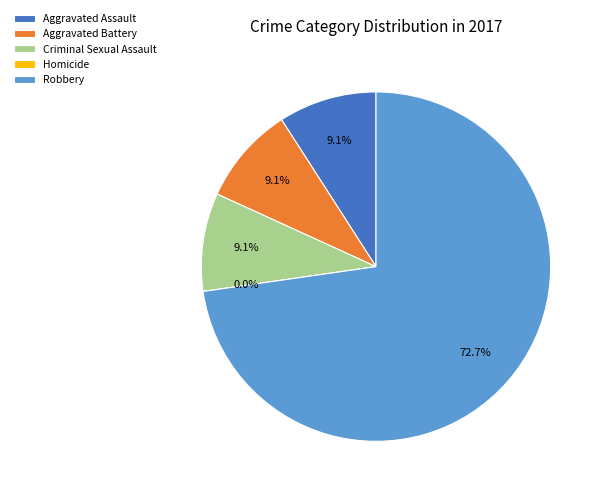

Count the number of slices in the pie.

5